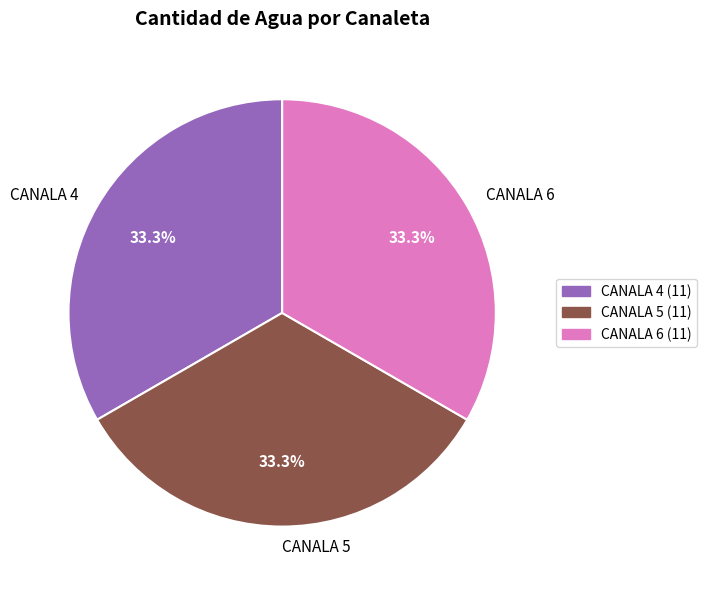

To the nearest percent, what is the difference between the largest and smallest slice percentages?

0%